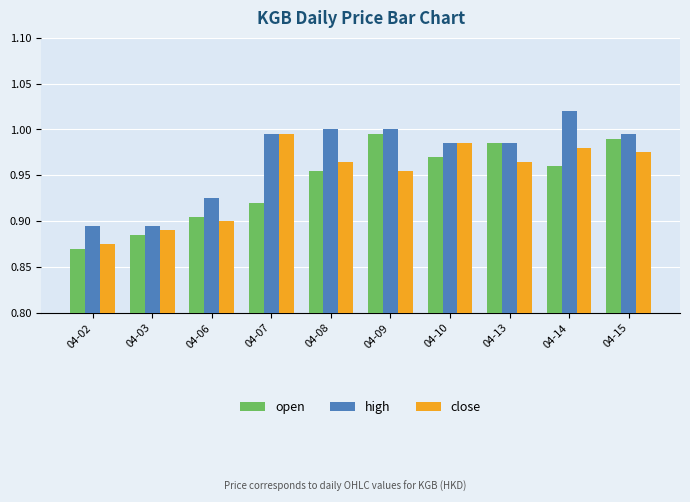

What is the sum of all high values?

9.7